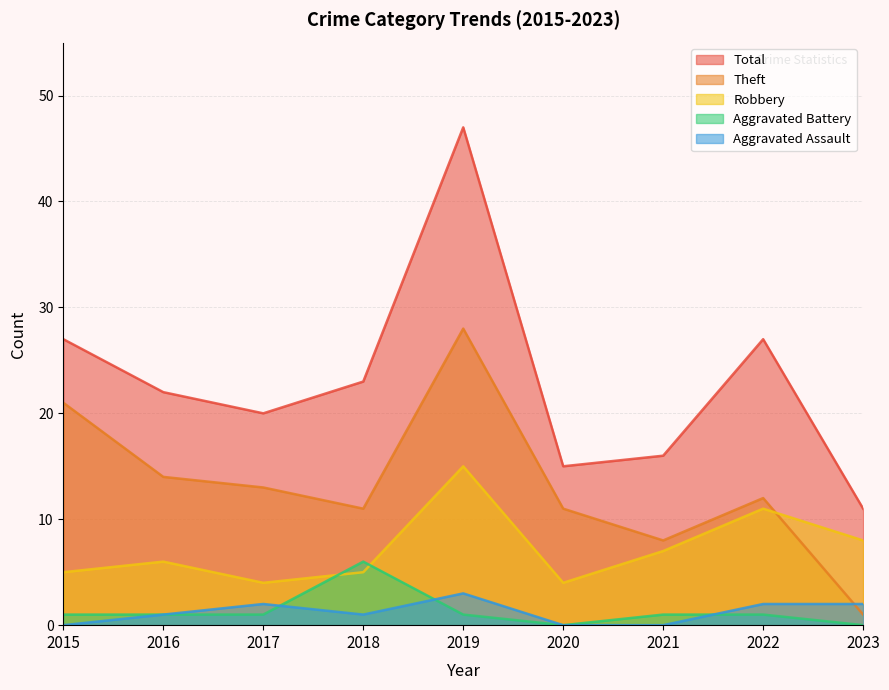

Is it true that Total equals 66 at 2019?

False